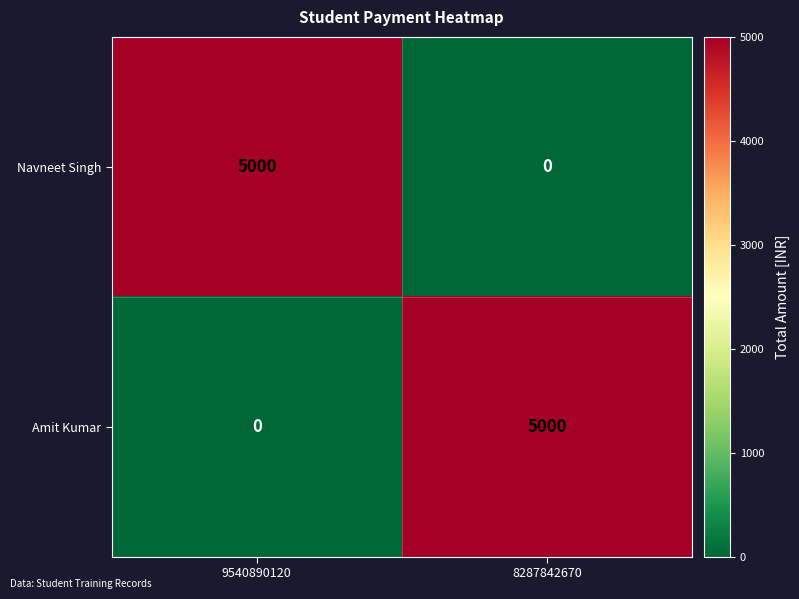

The Navneet Singh series shows 8320 at 9540890120. True or false?

False